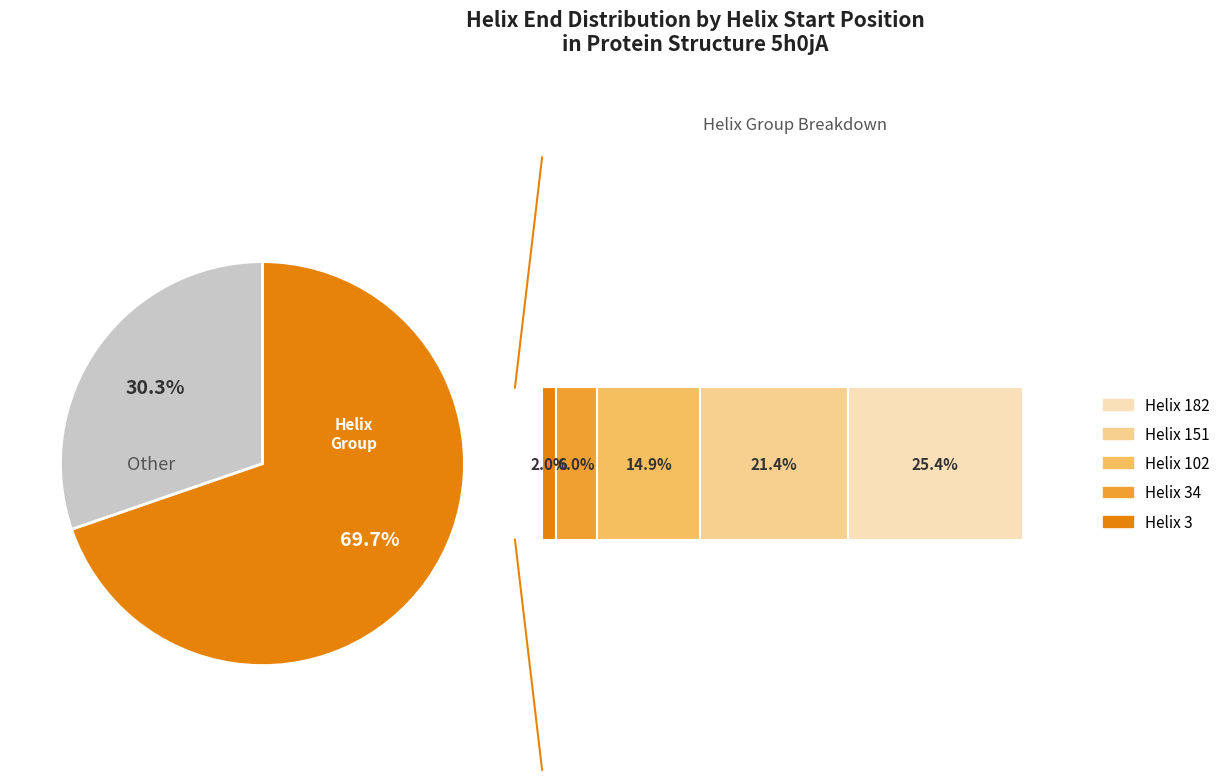

To the nearest percent, what percentage of the pie is Helix 3?

2%